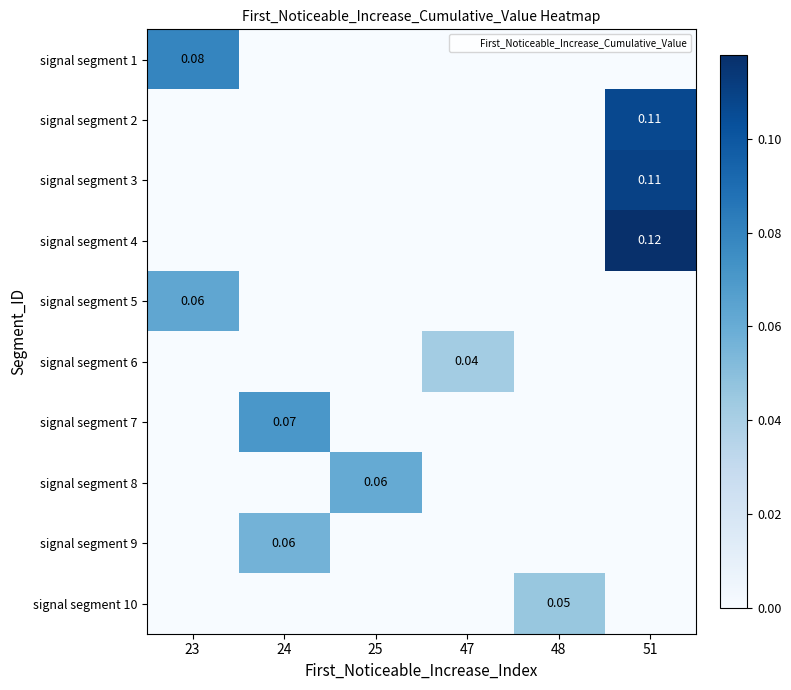

True or false: signal segment 7 has a value of 0.1 at 24.

True